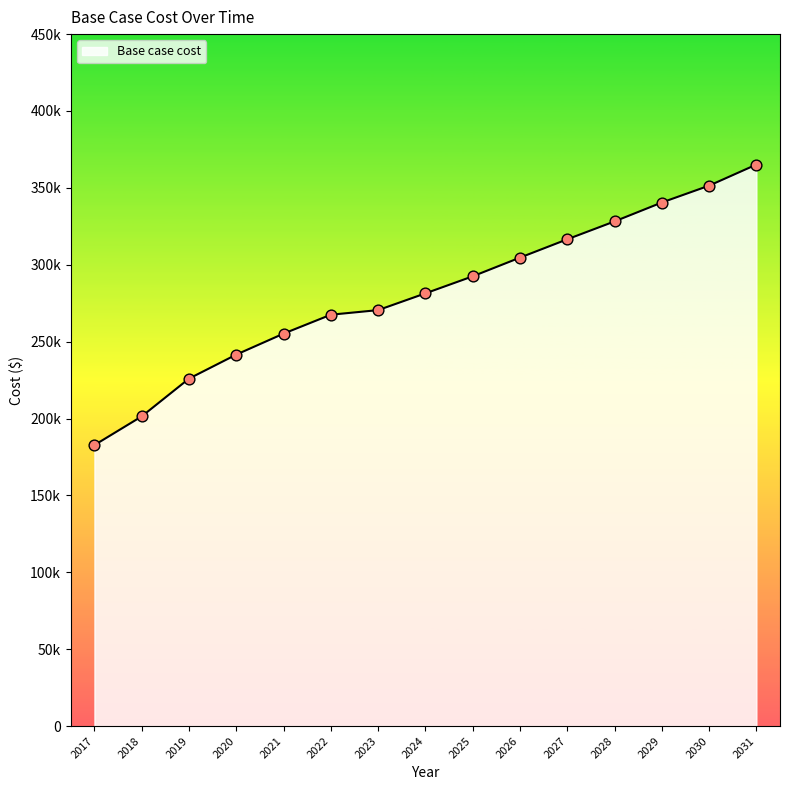

What is the change in value from 2022 to 2028?

+60674.7